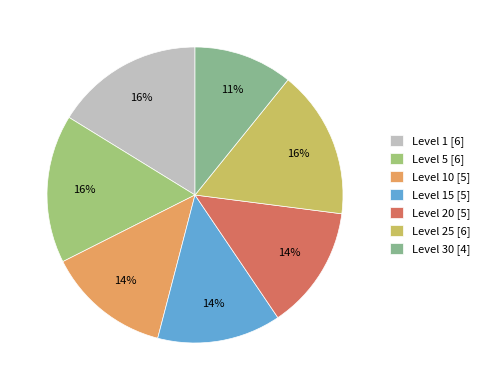

Is there a majority slice in this chart?

No